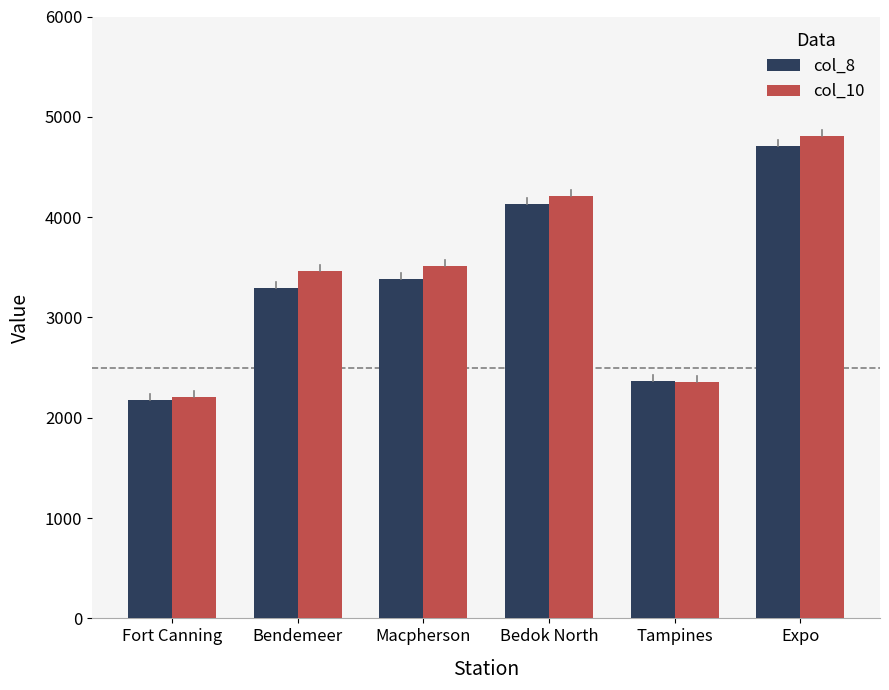

Where is col_8 nearest to the value 3443?

Macpherson